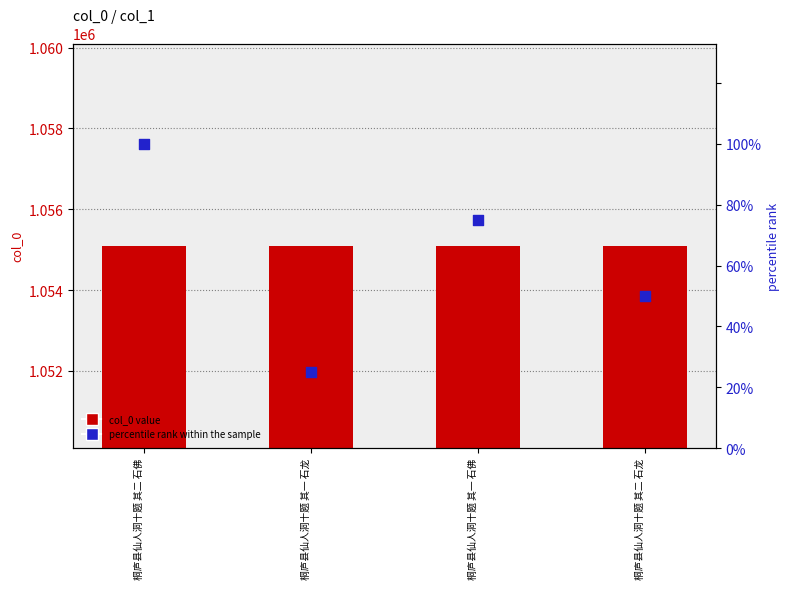

Is the value of col_0 value at 桐庐县仙人洞十题 其一 石佛 greater than the value of percentile rank within the sample at 桐庐县仙人洞十题 其一 石佛?

Yes